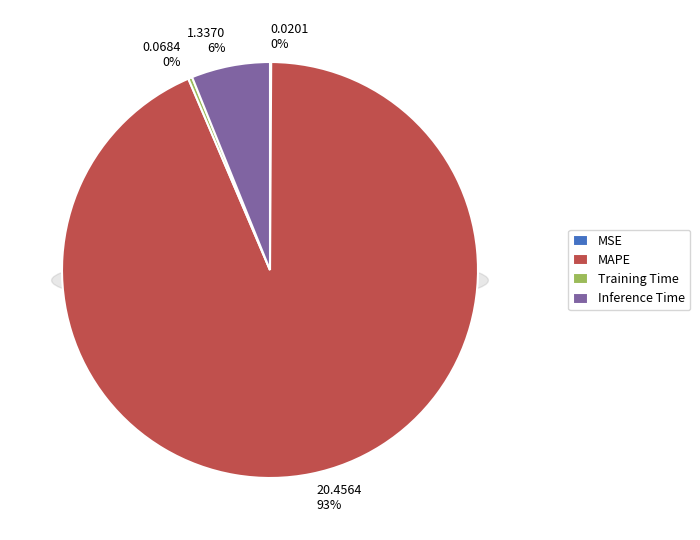

Which has a higher value, Training Time or MAPE?

MAPE